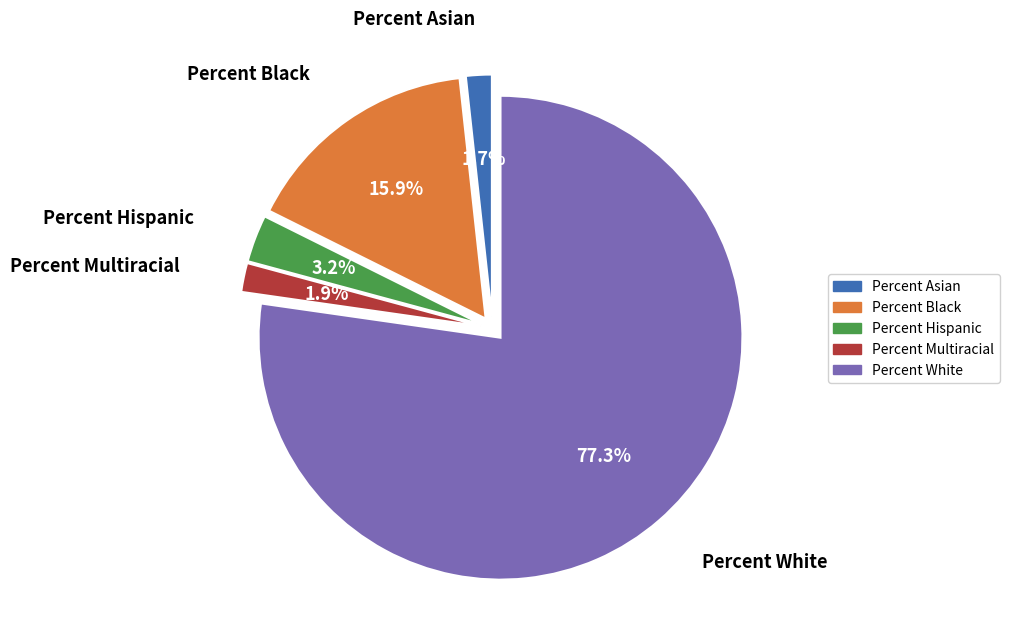

How many segments does this pie chart have?

5